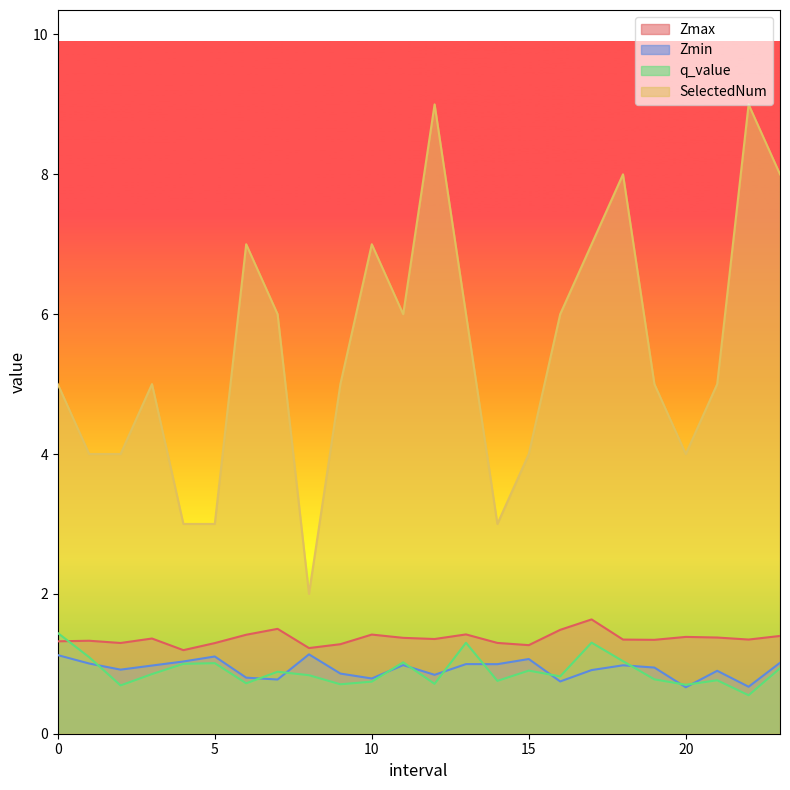

How many categories are shown in the chart?

24